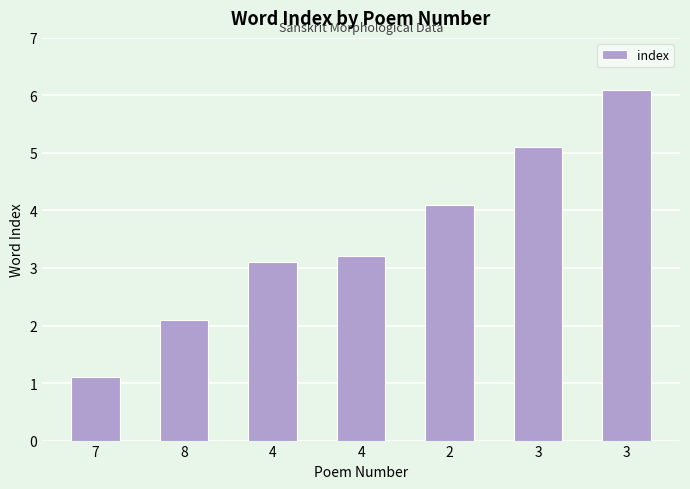

What is the difference between the second highest and minimum values?

4.0